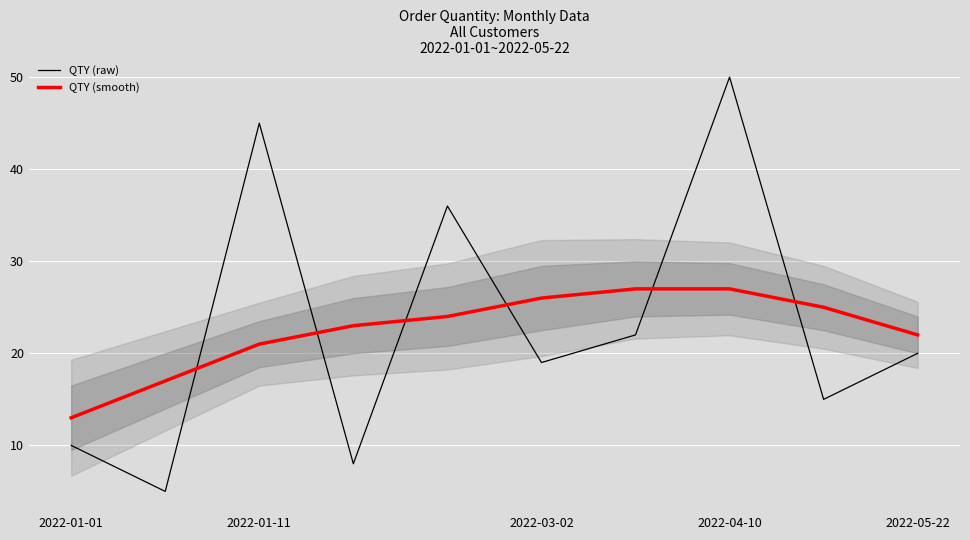

The value of QTY (smooth) at 2022-01-01 is 21. True or false?

False